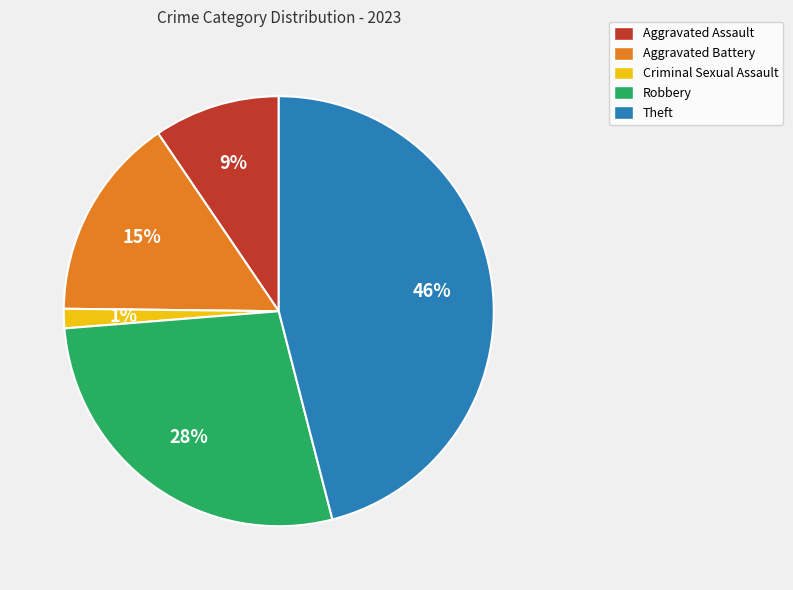

Count the number of slices in the pie.

5